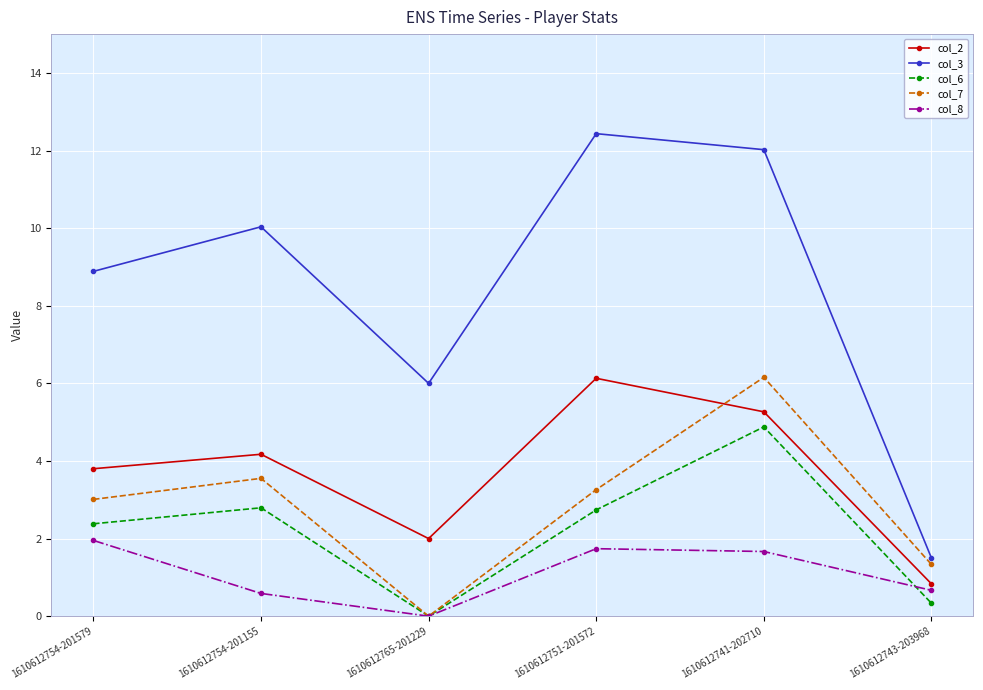

What is the sum of the col_3 values at 1610612765-201229 and 1610612741-202710?

18.0